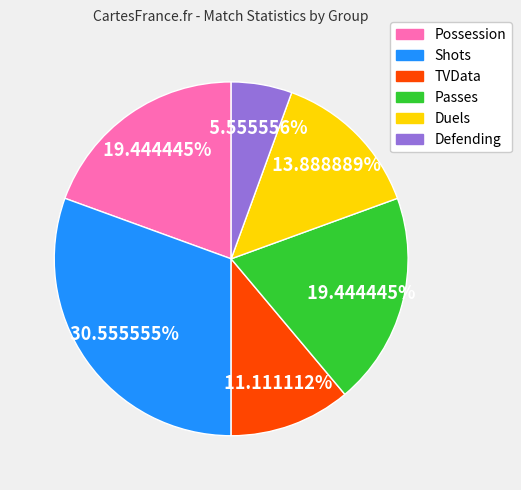

To the nearest percent, what percentage of the pie is Defending?

6%